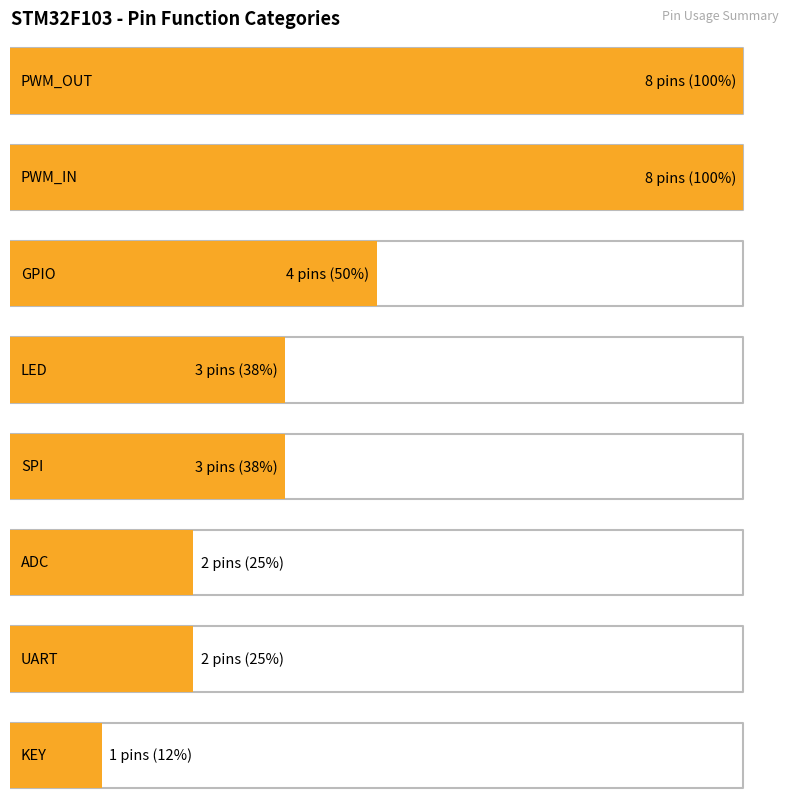

True or false: the data shows 3 at 4.

True